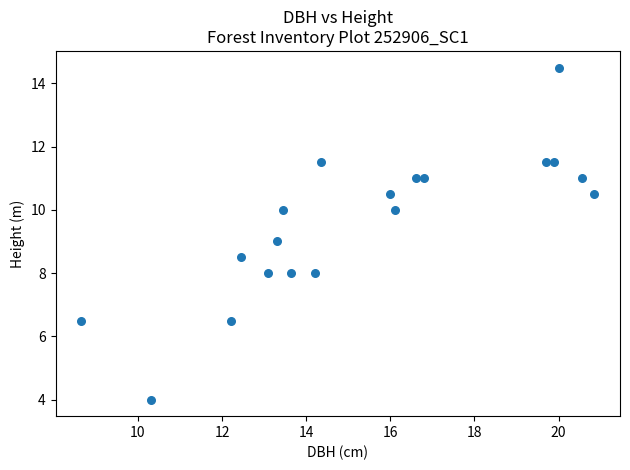

What is the range of Y values (max minus min)?

10.5